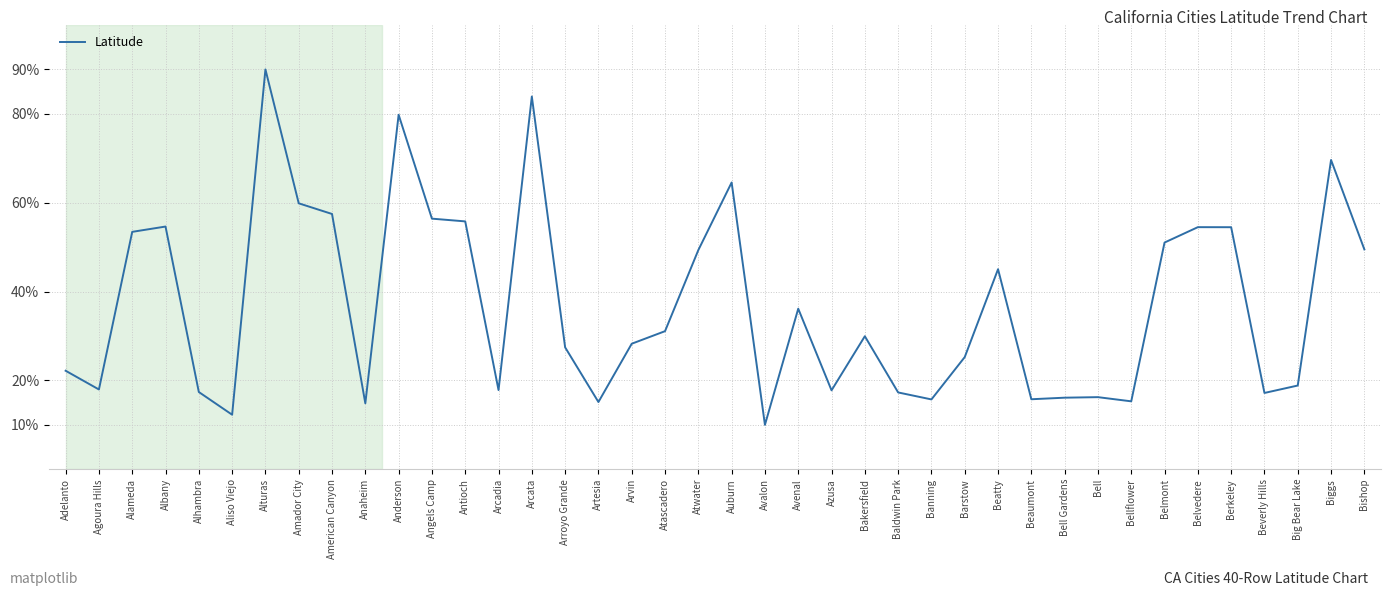

What is the maximum value shown in the chart?

90.0